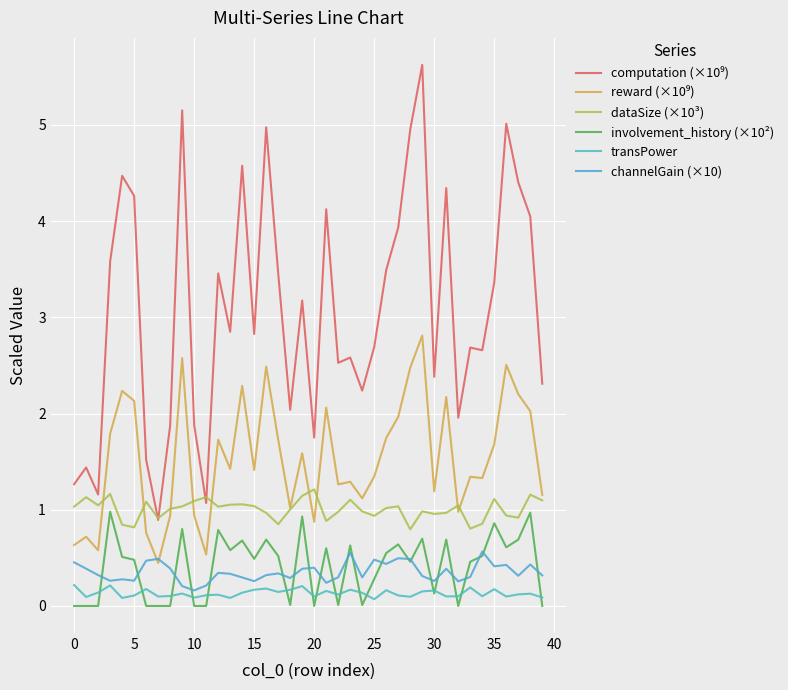

How many lines are shown in the chart?

6